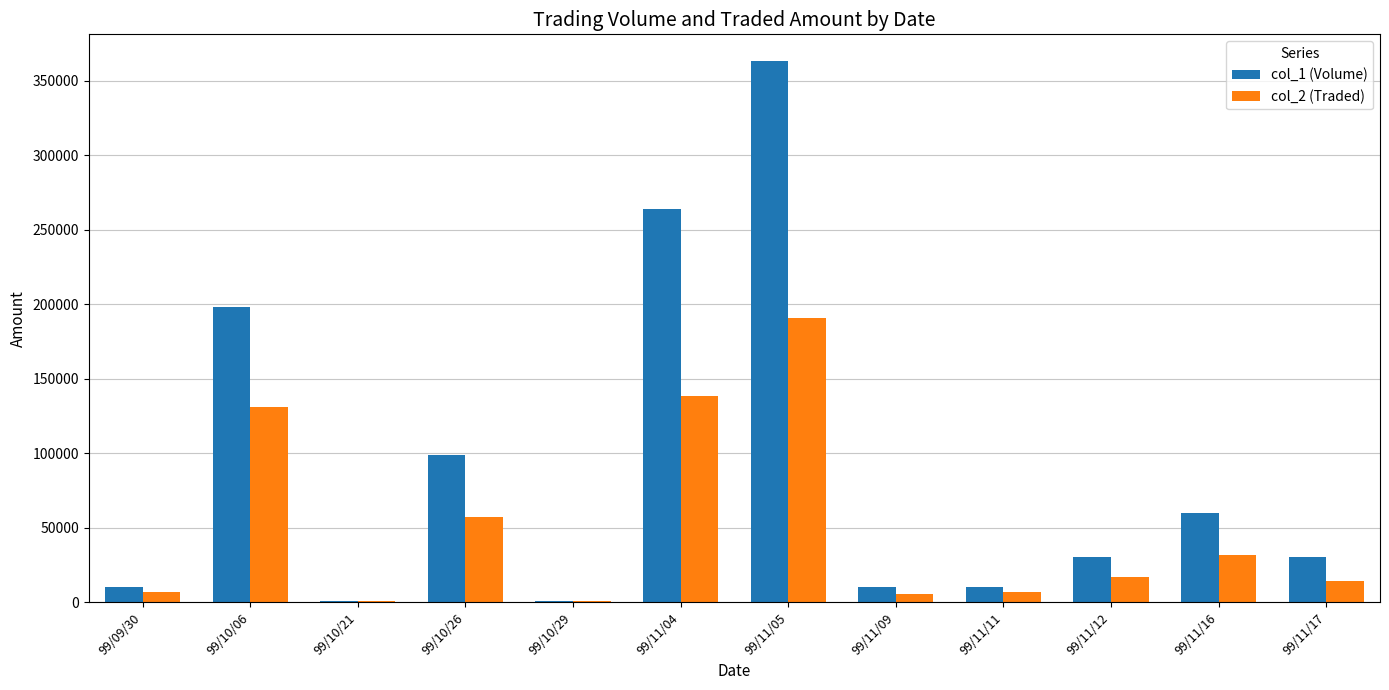

Which category has the highest value in the col_1 (Volume) series?

99/11/05